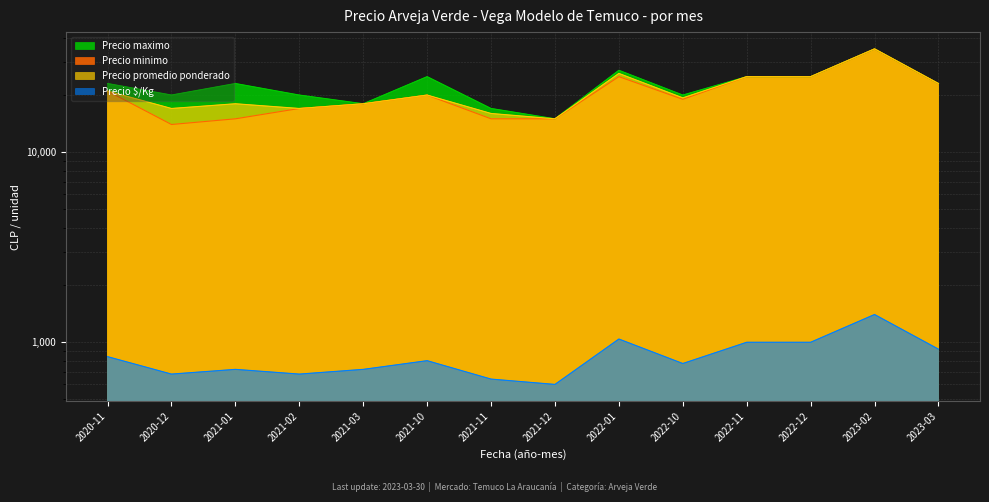

Where is the first local maximum for Precio minimo?

2021-10